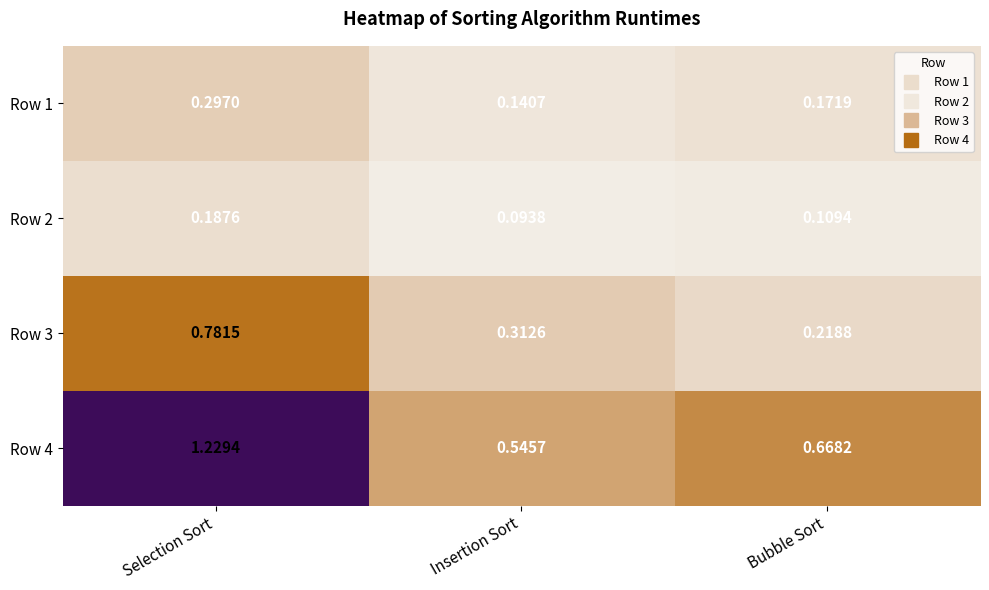

At which label is Row 1 closest to 0?

Insertion Sort